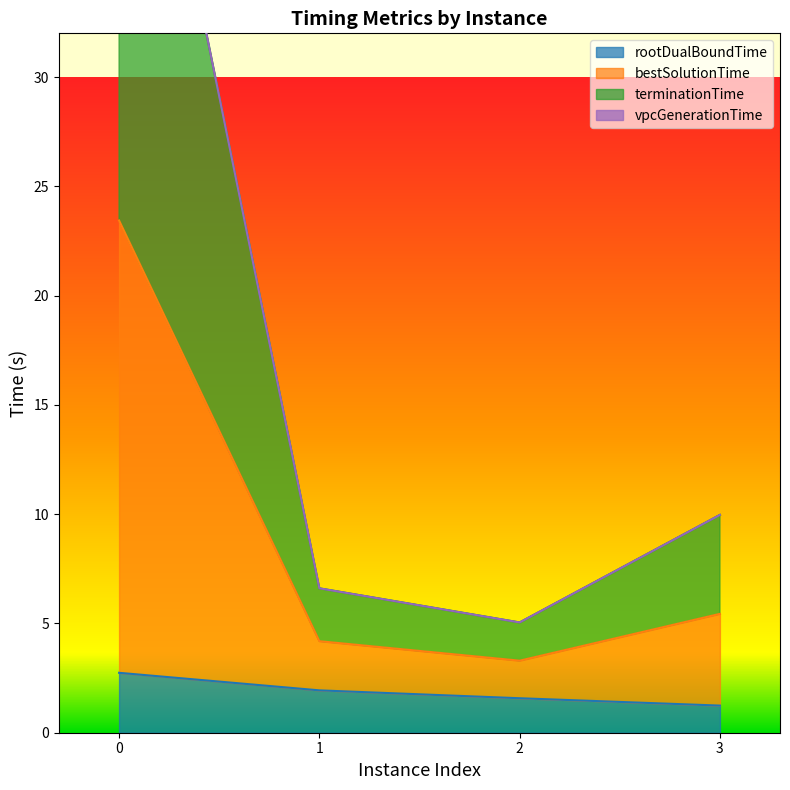

Between 1 and 3, which series saw the biggest shift?

bestSolutionTime